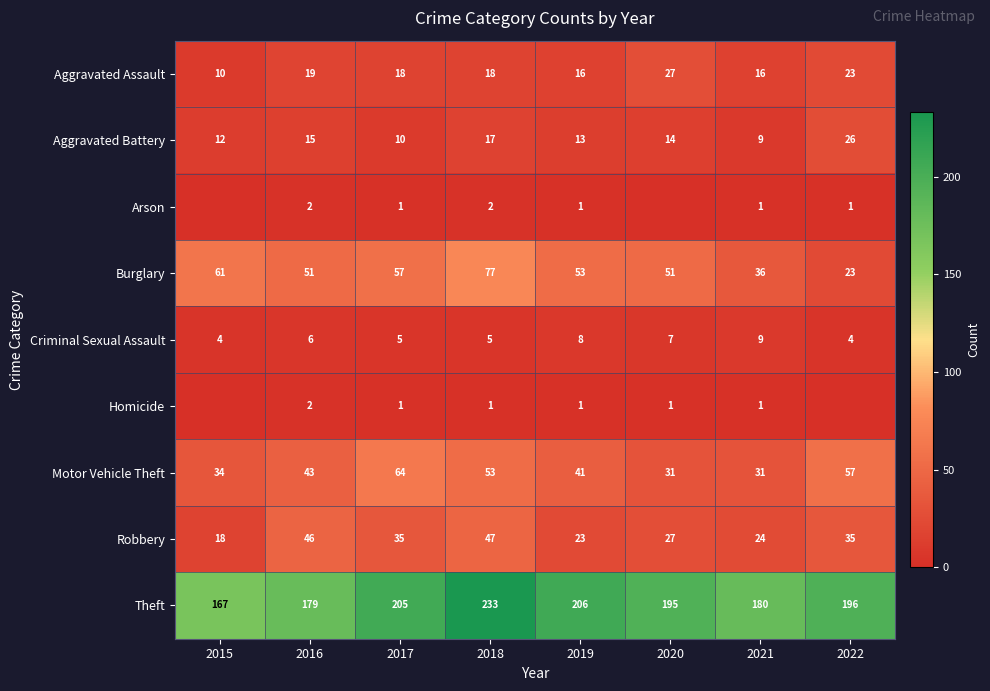

What is the difference between the second highest and second lowest values in the Aggravated Assault series?

7